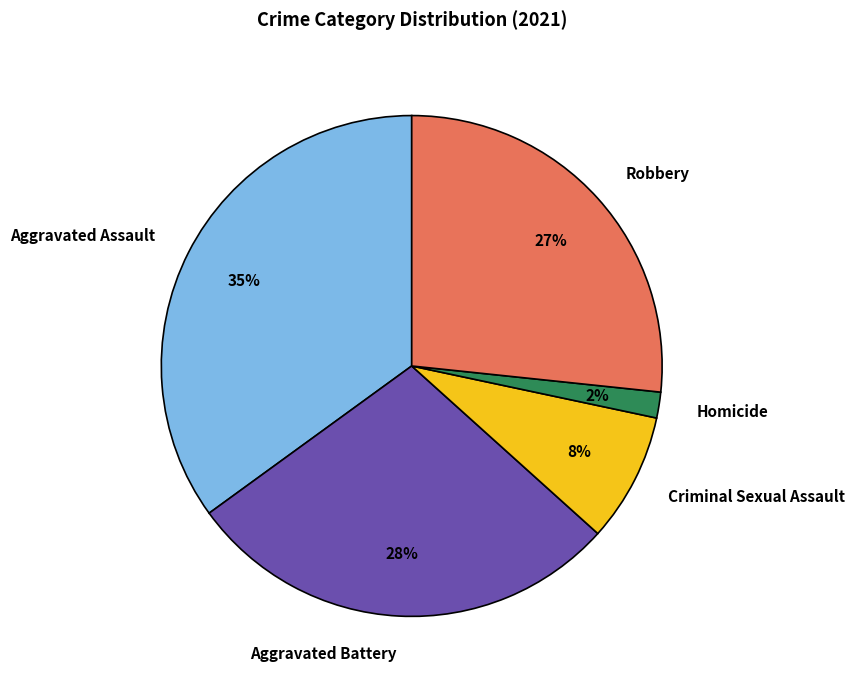

Count the number of slices in the pie.

5